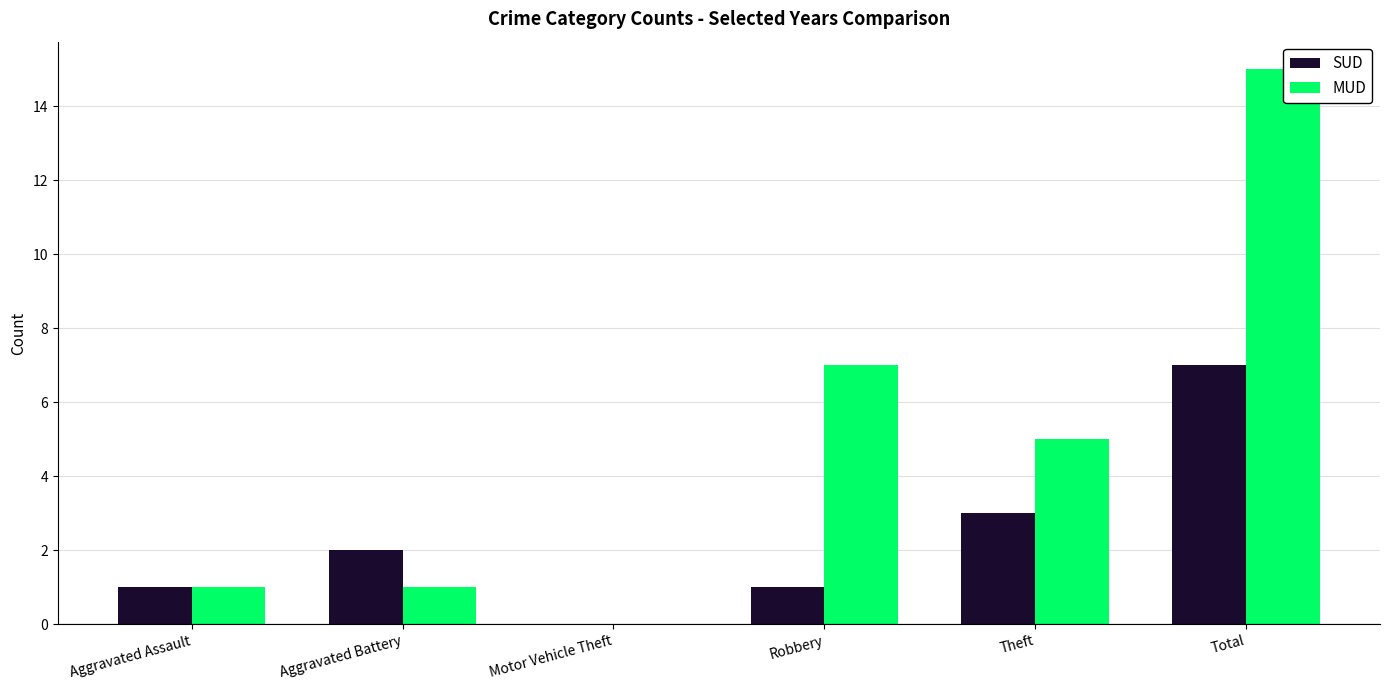

Which series changed the most between Aggravated Battery and Robbery?

MUD